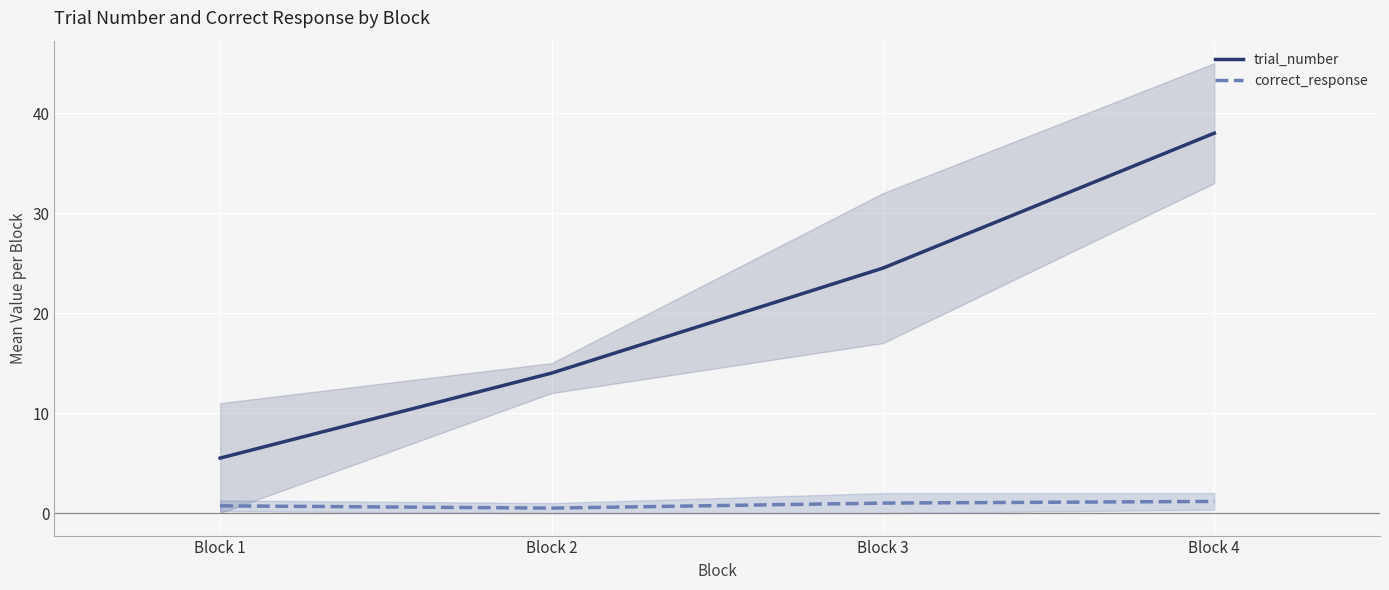

Which series has the largest total across all categories?

trial_number